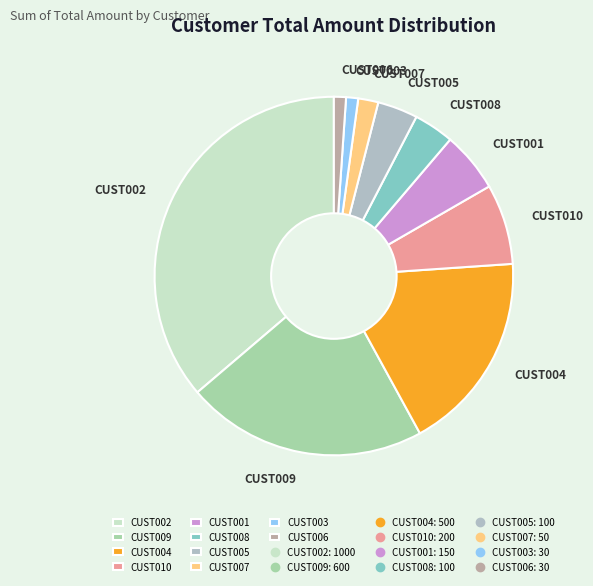

How many slices are in this pie chart?

10